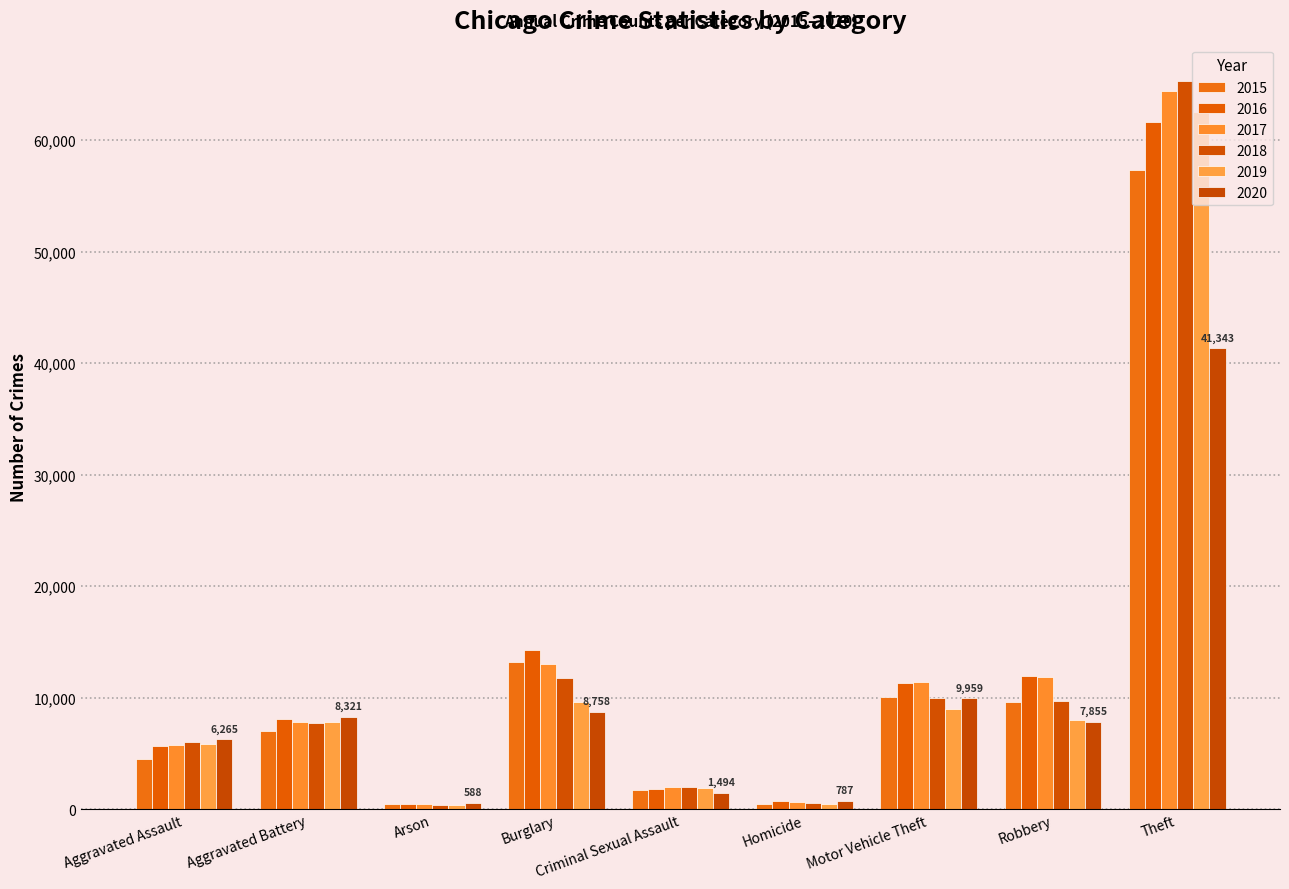

The value of 2018 at Theft is 65290. True or false?

True